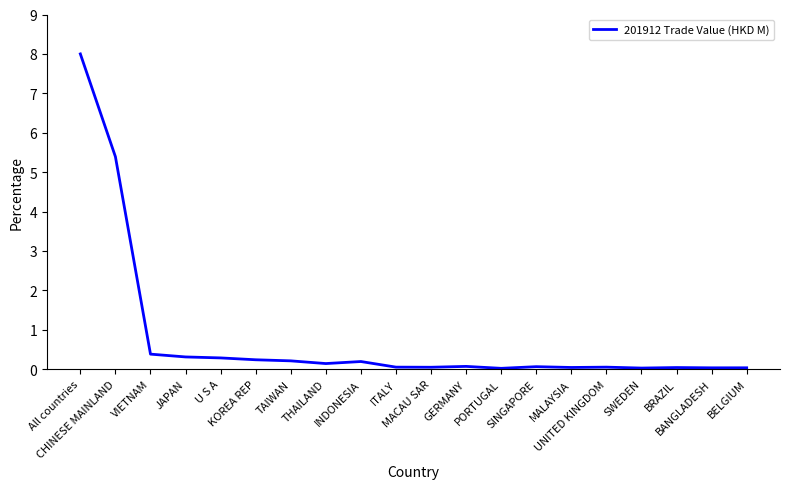

What is the maximum value shown in the chart?

8.0